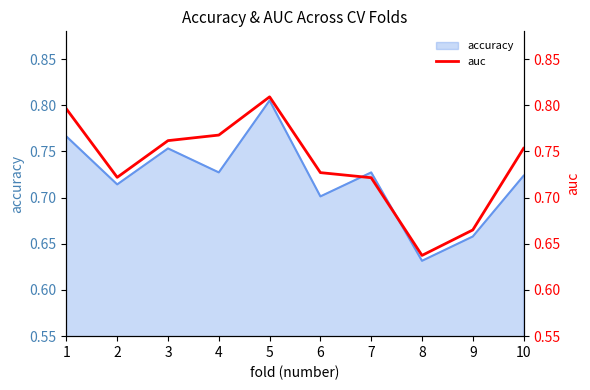

At which label is accuracy closest to 0?

8